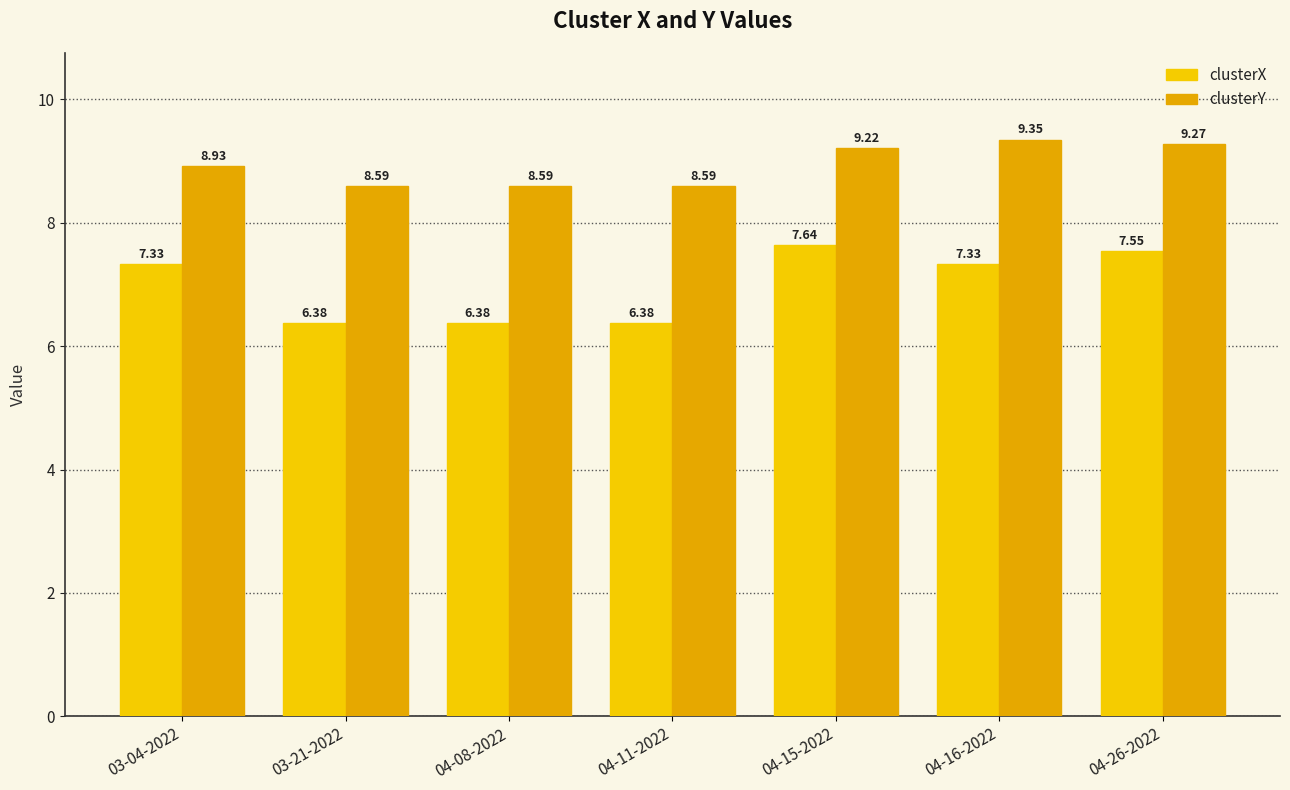

How many series are shown in this chart?

2